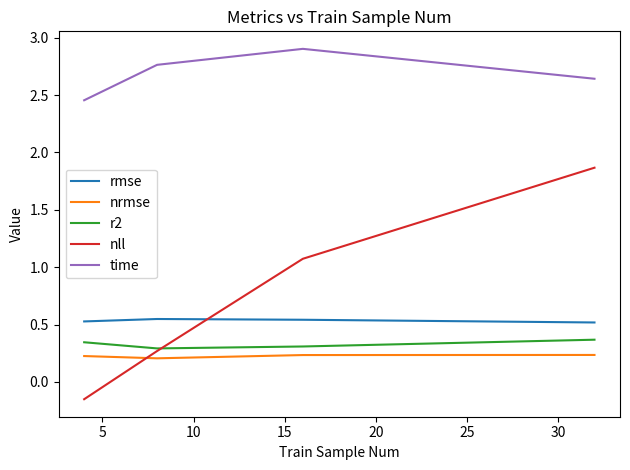

Which series has the largest total across all categories?

time